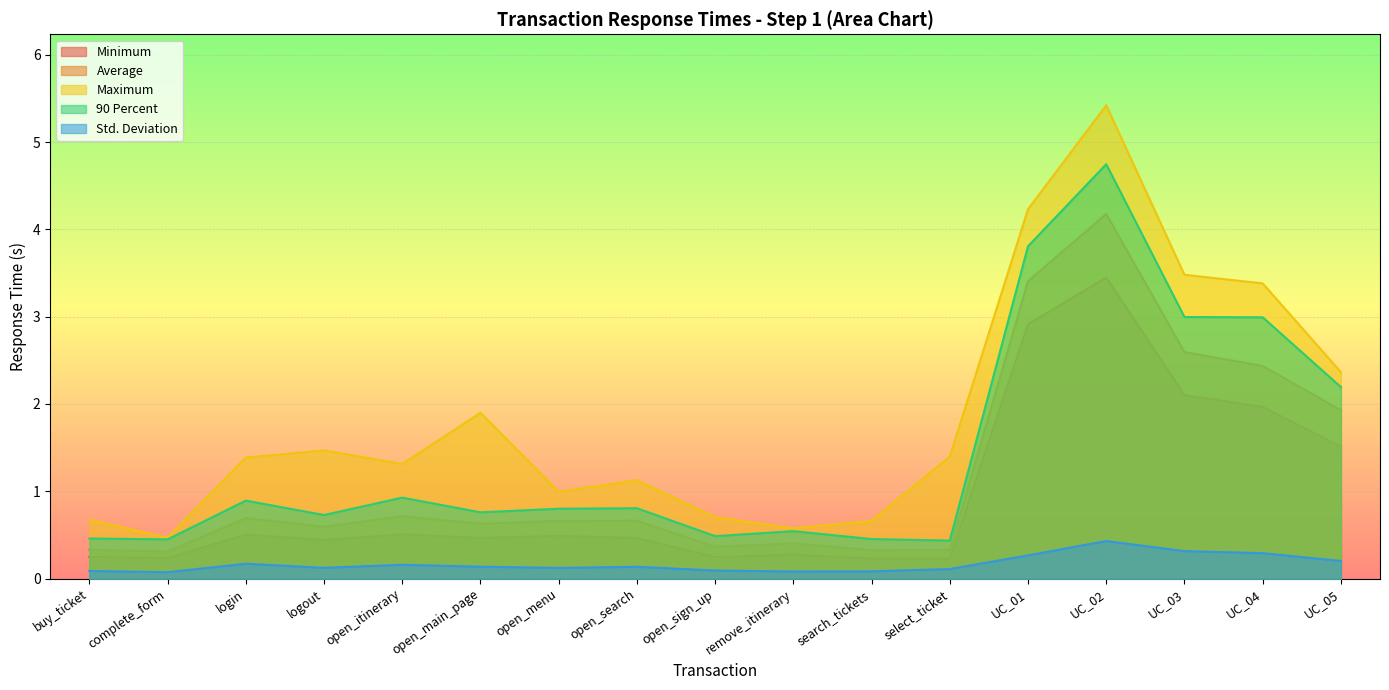

The value of 90 Percent at open_itinerary is 0.9. True or false?

True